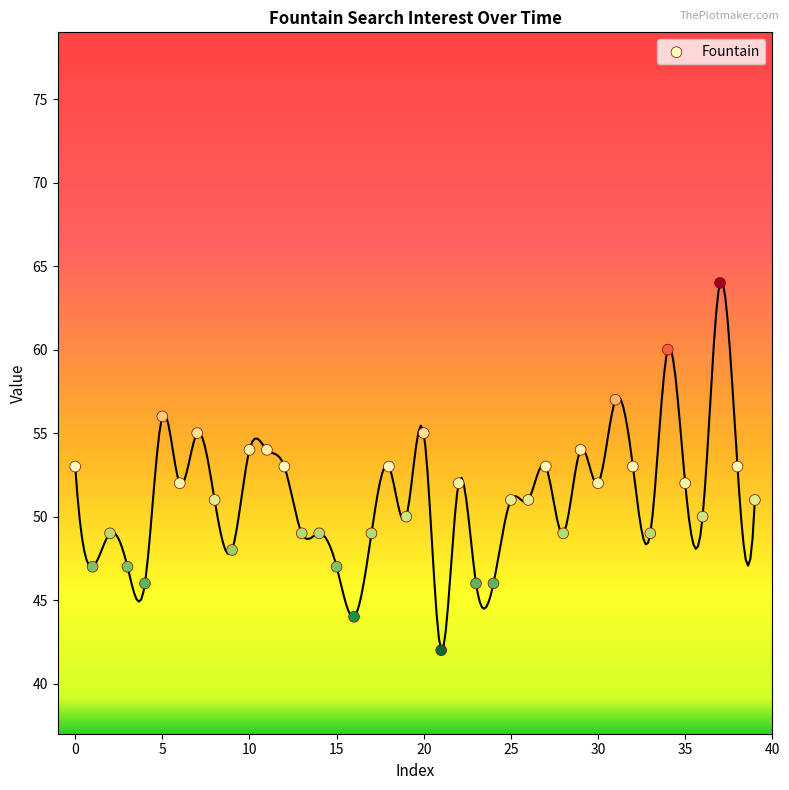

What is the range of Y values (max minus min)?

22